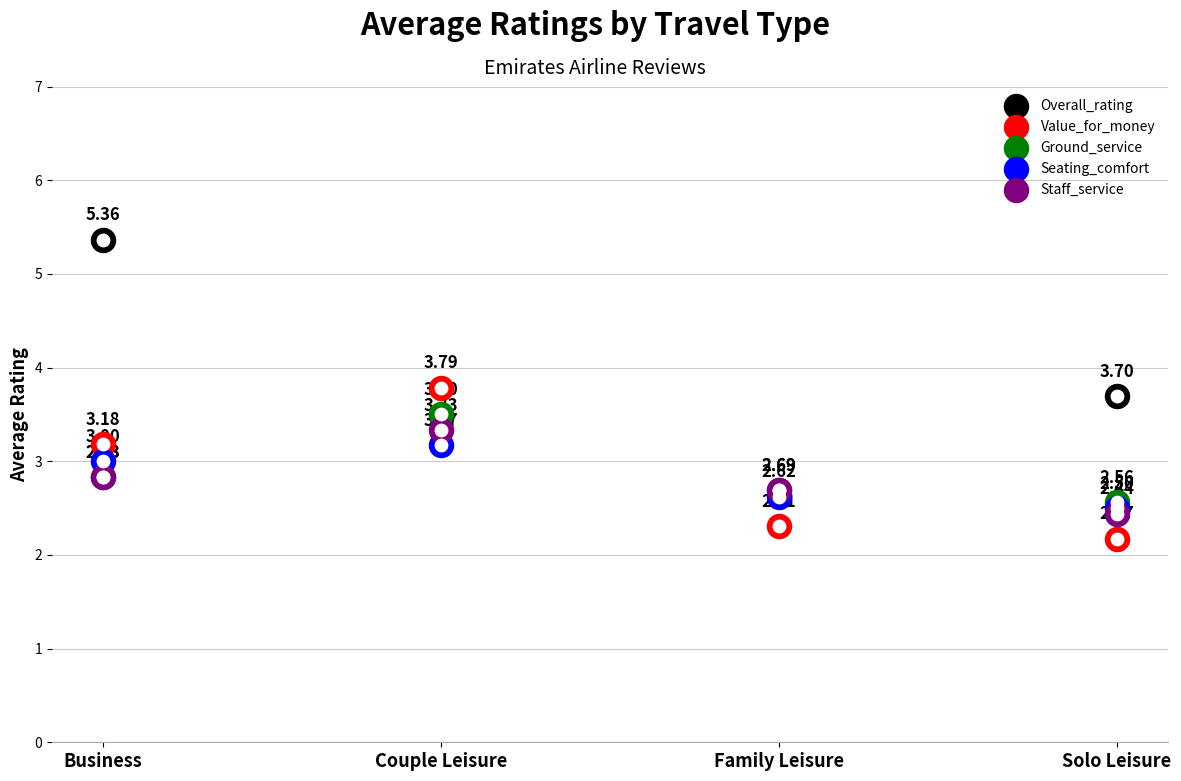

Which series has the largest total across all categories?

Overall_rating